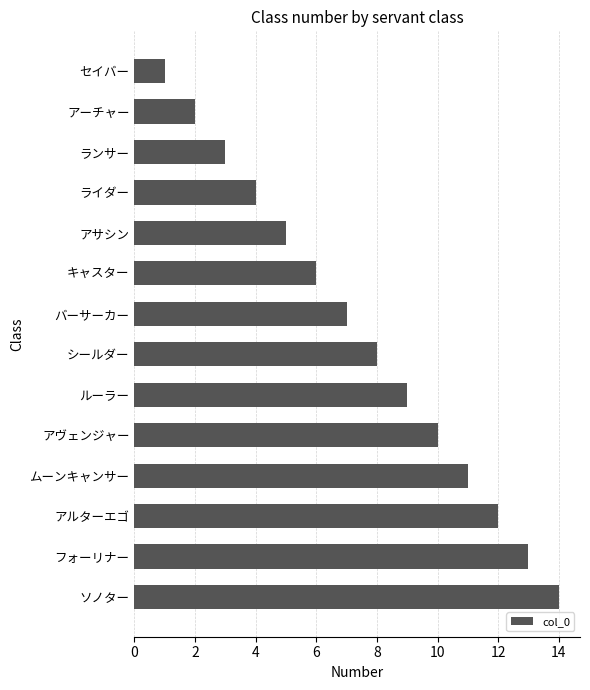

Between セイバー and フォーリナー, which is larger?

フォーリナー